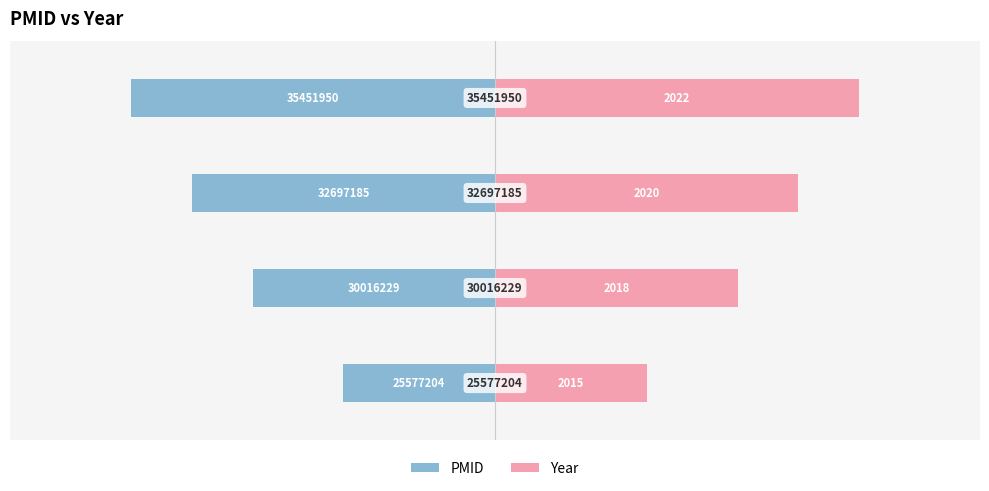

The PMID series shows -2 at −15. True or false?

False